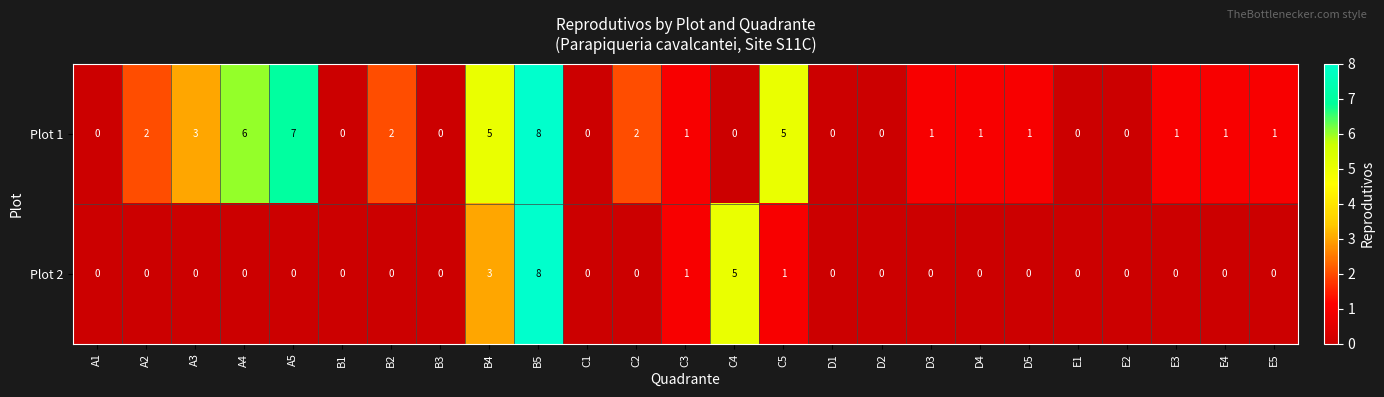

Which label corresponds to the largest value in the chart?

B5